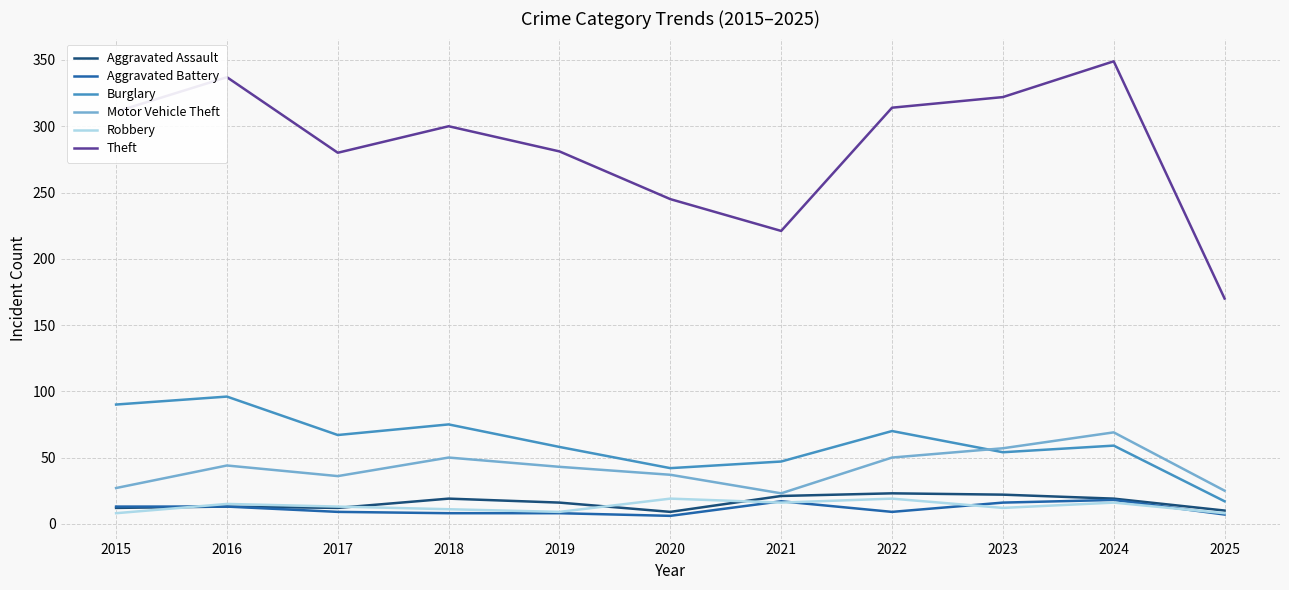

At which label is Theft closest to 259?

2020